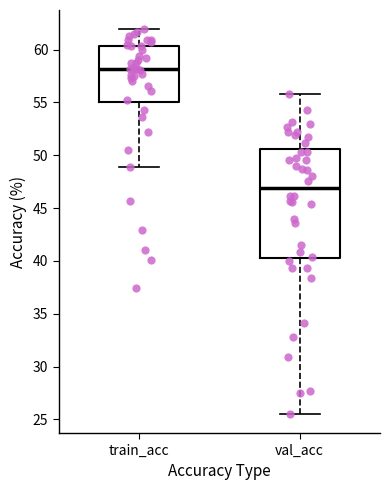

Which box has the lowest median line?

val_acc